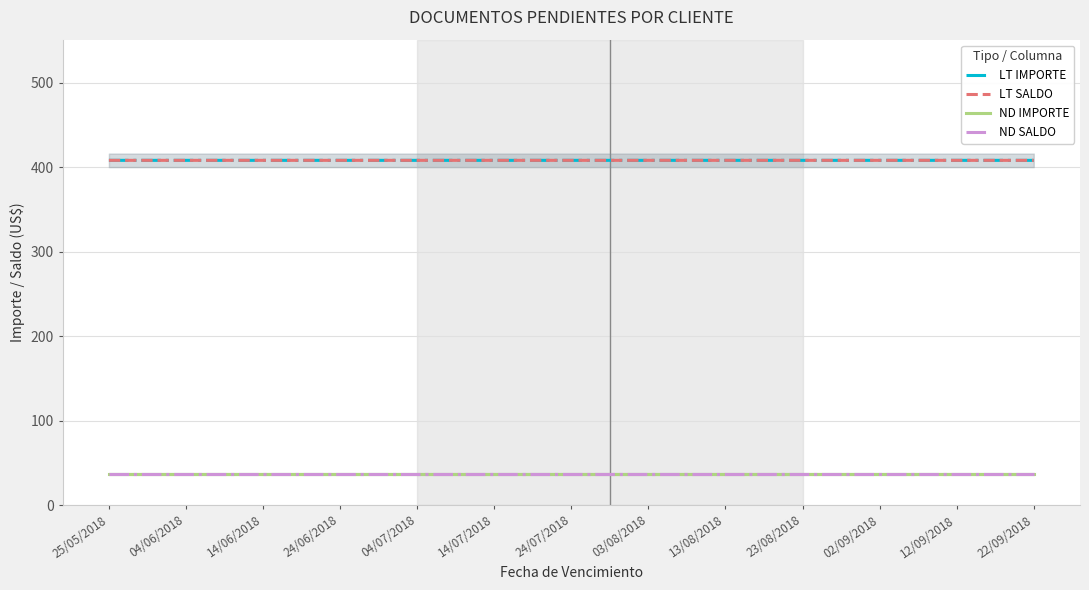

Reading left to right, transcribe all the data shown in this chart.

LT IMPORTE: 408.3	408.3	408.3	408.3	408.3	408.3	408.3	408.3	408.3	408.3	408.3	408.3	408.3
LT SALDO: 408.3	408.3	408.3	408.3	408.3	408.3	408.3	408.3	408.3	408.3	408.3	408.3	408.3
ND IMPORTE: 37.0	37.0	37.0	37.0	37.0	37.0	37.0	37.0	37.0	37.0	37.0	37.0	37.0
ND SALDO: 37.0	37.0	37.0	37.0	37.0	37.0	37.0	37.0	37.0	37.0	37.0	37.0	37.0